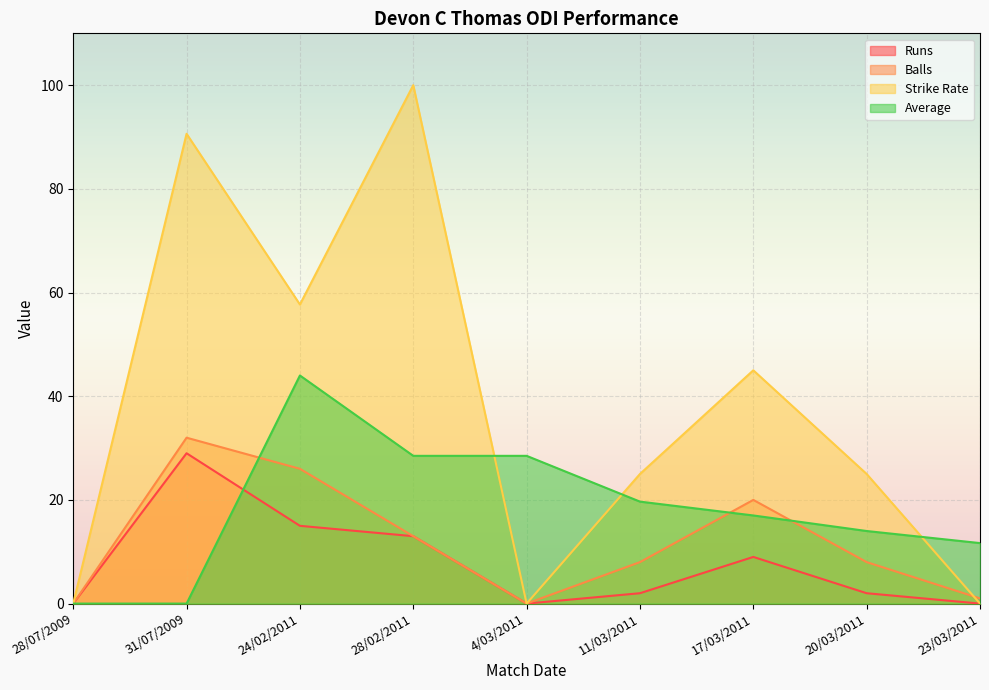

At which category does Runs reach its first local peak?

31/07/2009